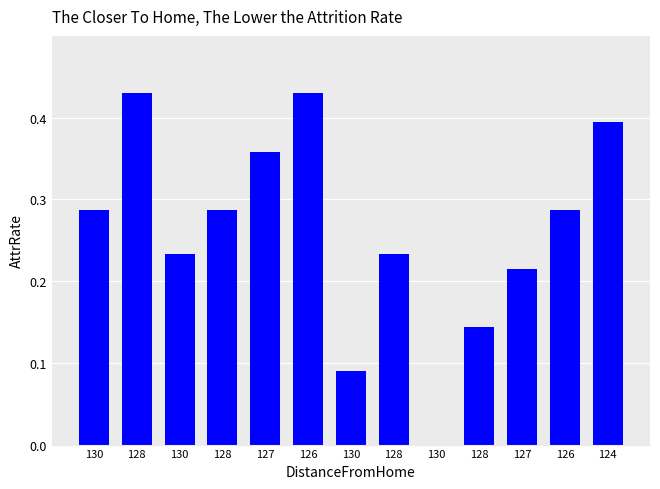

What is the sum of all values?

3.4